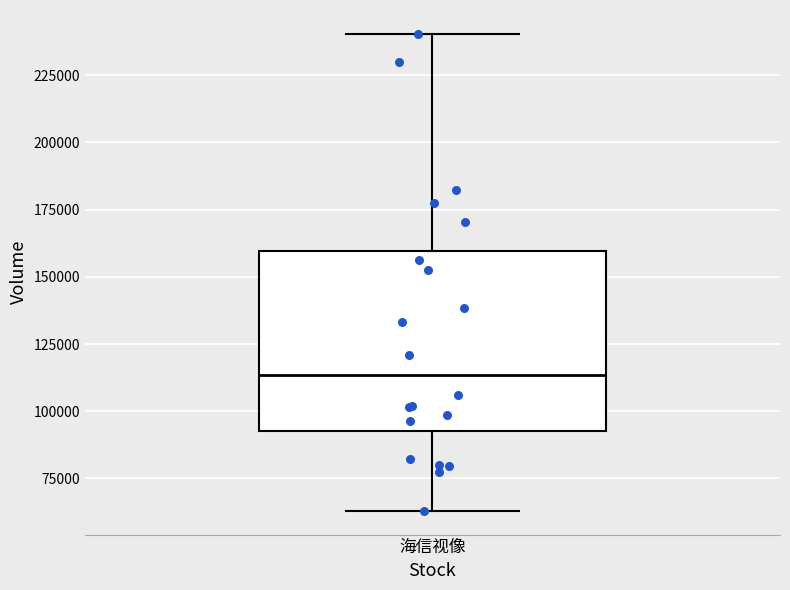

Where is the lower edge of the box for 海信视像 on the y-axis? The values are not printed on the chart, so give them approximately, as read against the axis.

95000